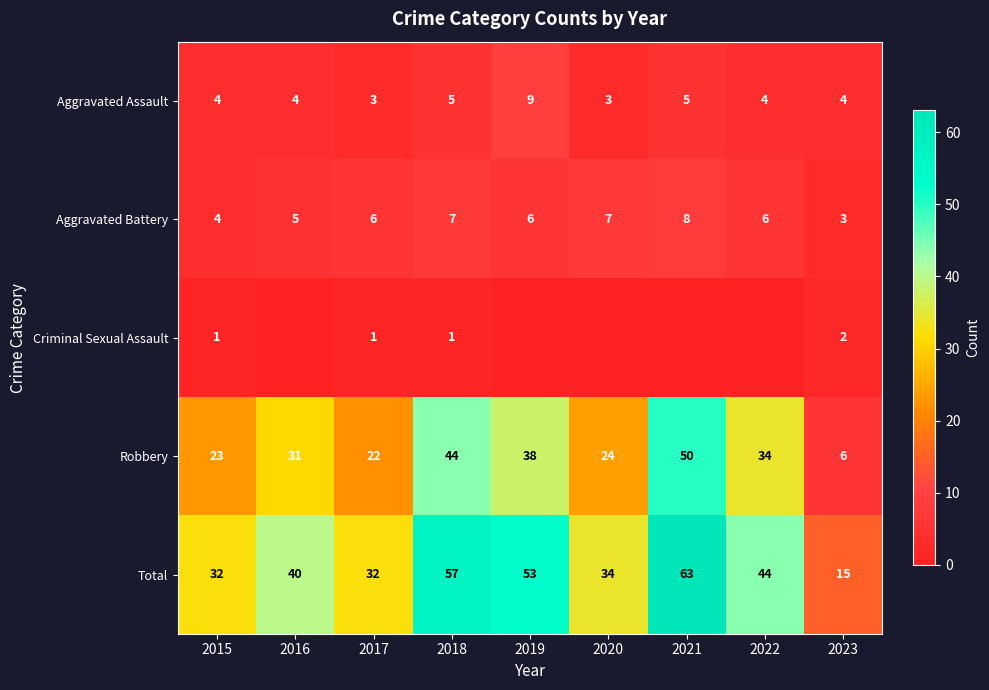

Which category has the highest value across all series?

2021